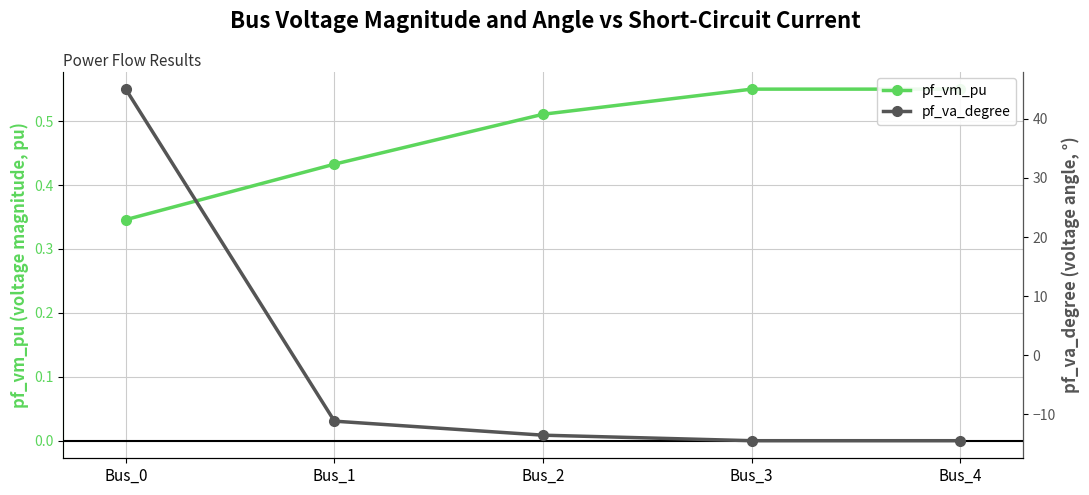

What are all the series names shown in the legend?

pf_vm_pu, pf_va_degree